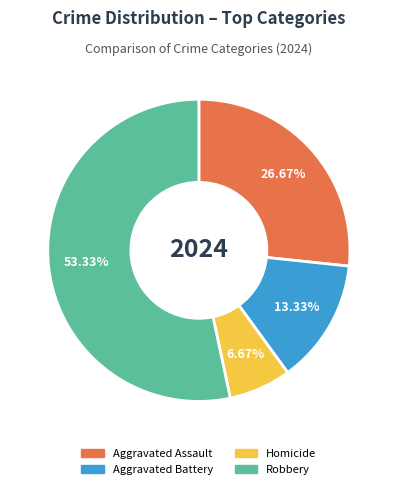

True or false: Aggravated Battery accounts for 13% of the total.

True